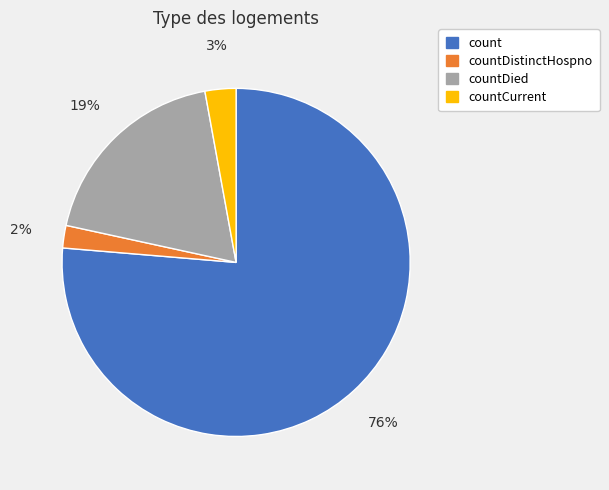

What is the ratio of the value at countDistinctHospno to the value at countCurrent?

0.7